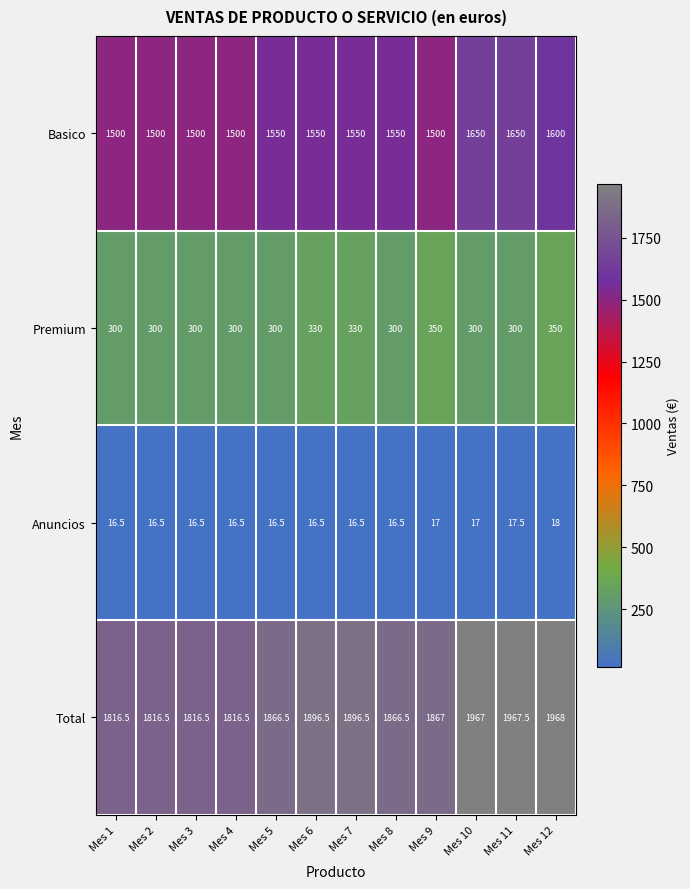

What is the approximate value of Basico at Mes 3?

1500.0